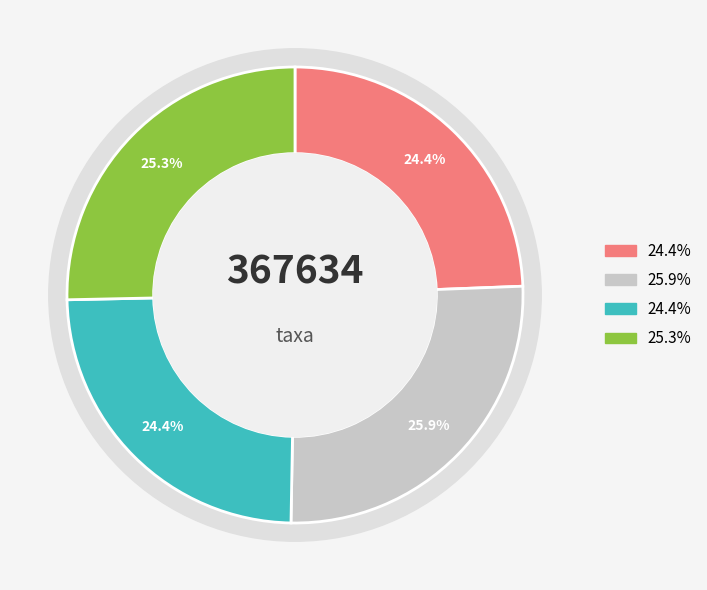

What percentage do Veckticka (2023) and Veckticka (2021) together represent?

48.8%